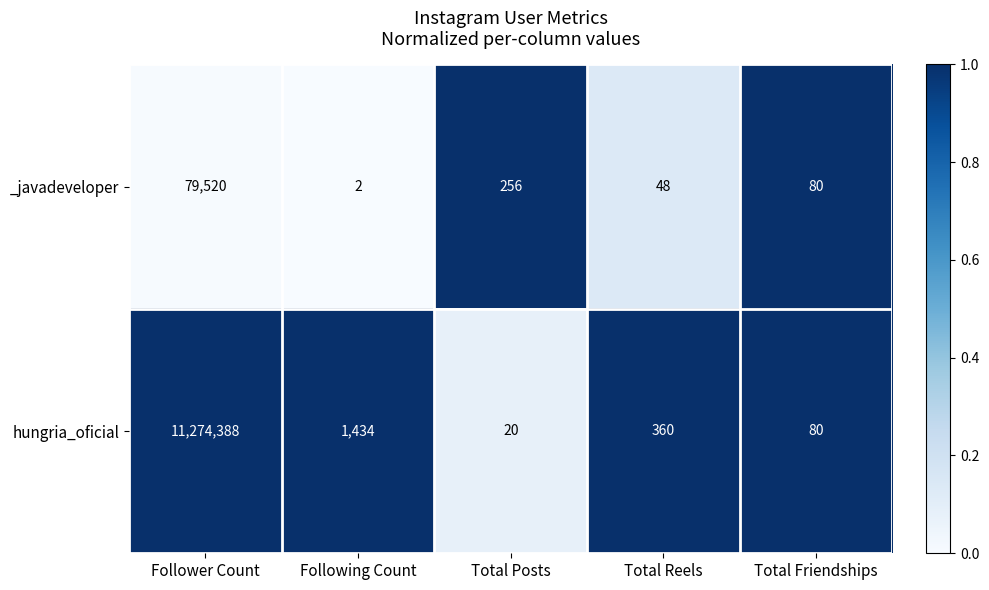

What is the highest value of the _javadeveloper series?

79520